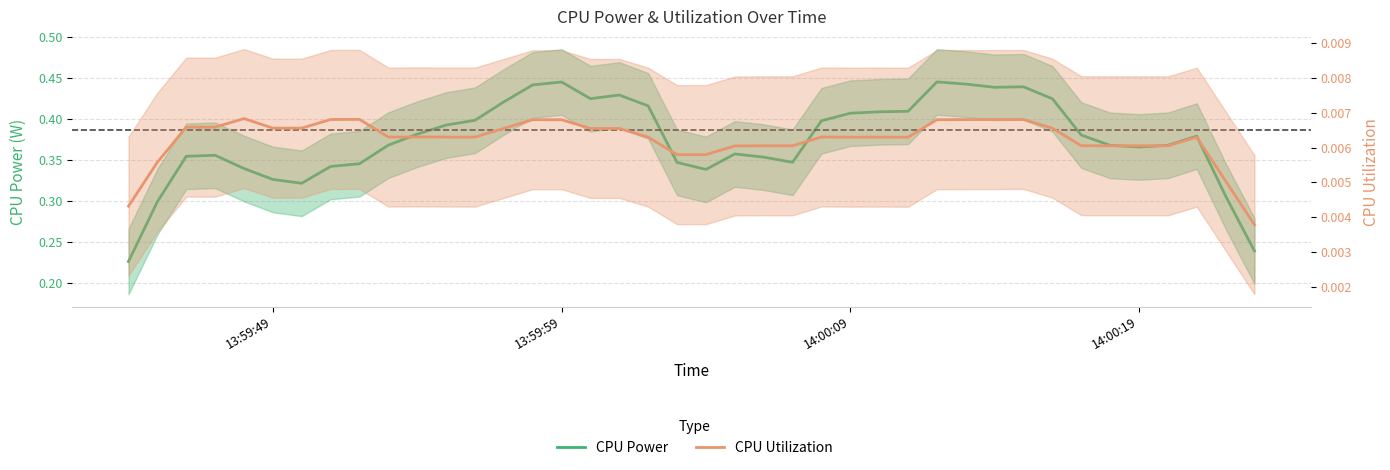

Reading left to right, extract all data points from this chart.

CPU Power: 0.2	0.3	0.4	0.4	0.3	0.3	0.3	0.3	0.3	0.4	0.4	0.4	0.4	0.4	0.4	0.4	0.4	0.4	0.4	0.3	0.3	0.4	0.4	0.3	0.4	0.4	0.4	0.4	0.4	0.4	0.4	0.4	0.4	0.4	0.4	0.4	0.4	0.4	0.3	0.2
CPU Utilization: 0.0	0.0	0.0	0.0	0.0	0.0	0.0	0.0	0.0	0.0	0.0	0.0	0.0	0.0	0.0	0.0	0.0	0.0	0.0	0.0	0.0	0.0	0.0	0.0	0.0	0.0	0.0	0.0	0.0	0.0	0.0	0.0	0.0	0.0	0.0	0.0	0.0	0.0	0.0	0.0